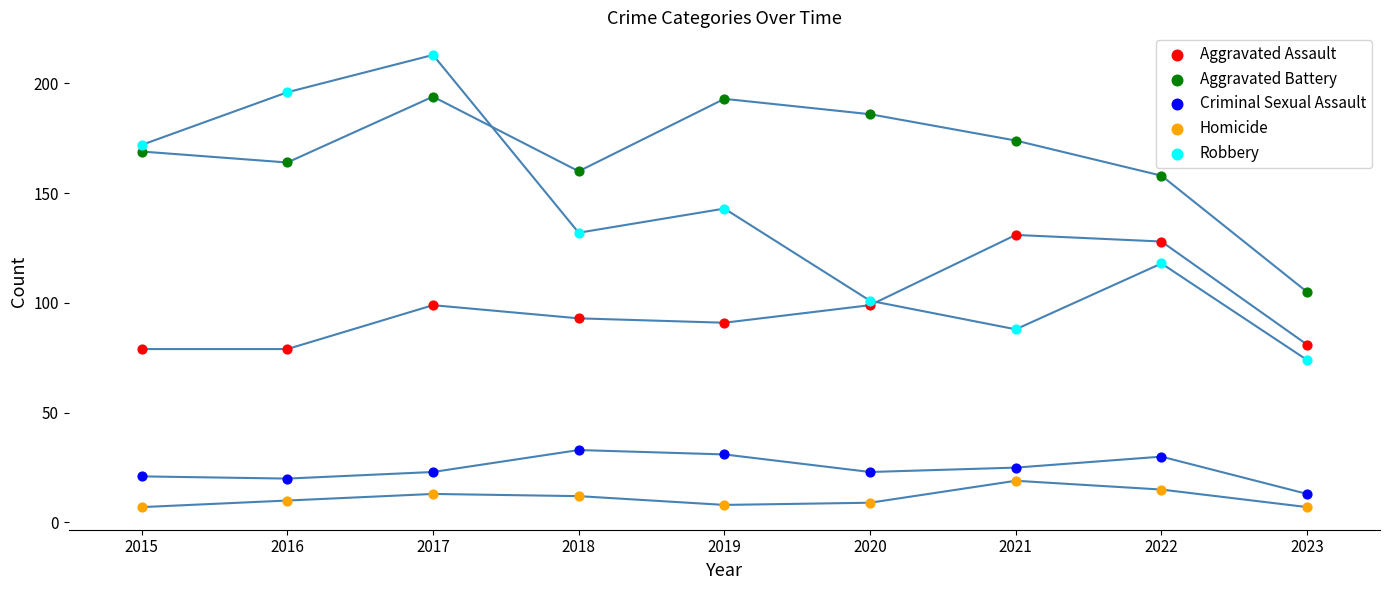

Which series has the largest Y range (max minus min)?

Robbery